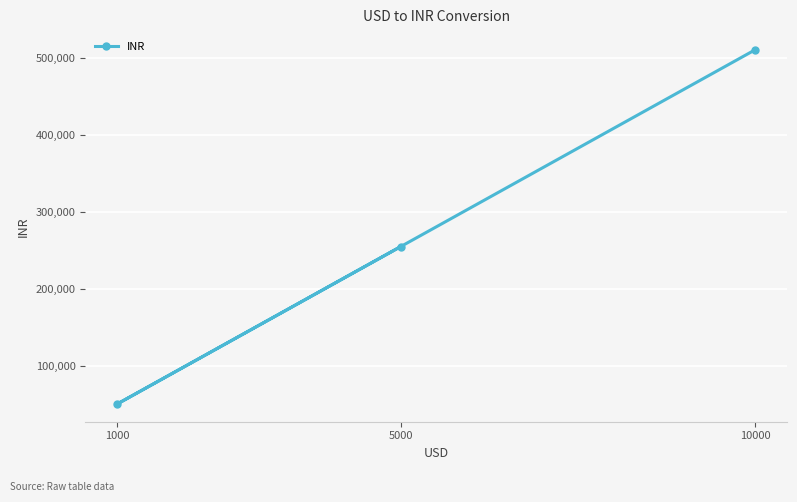

What is the greatest value displayed?

510469.0